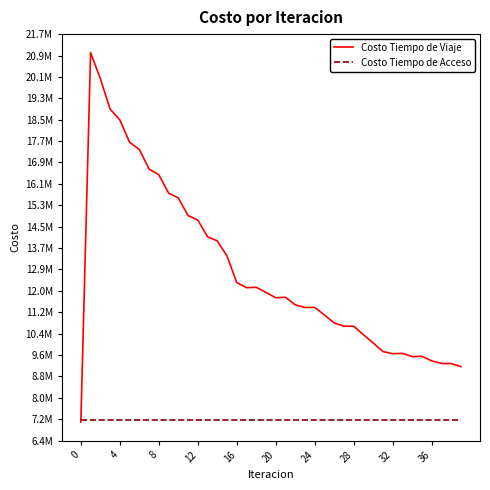

Does the chart display data point markers on the line(s)?

No